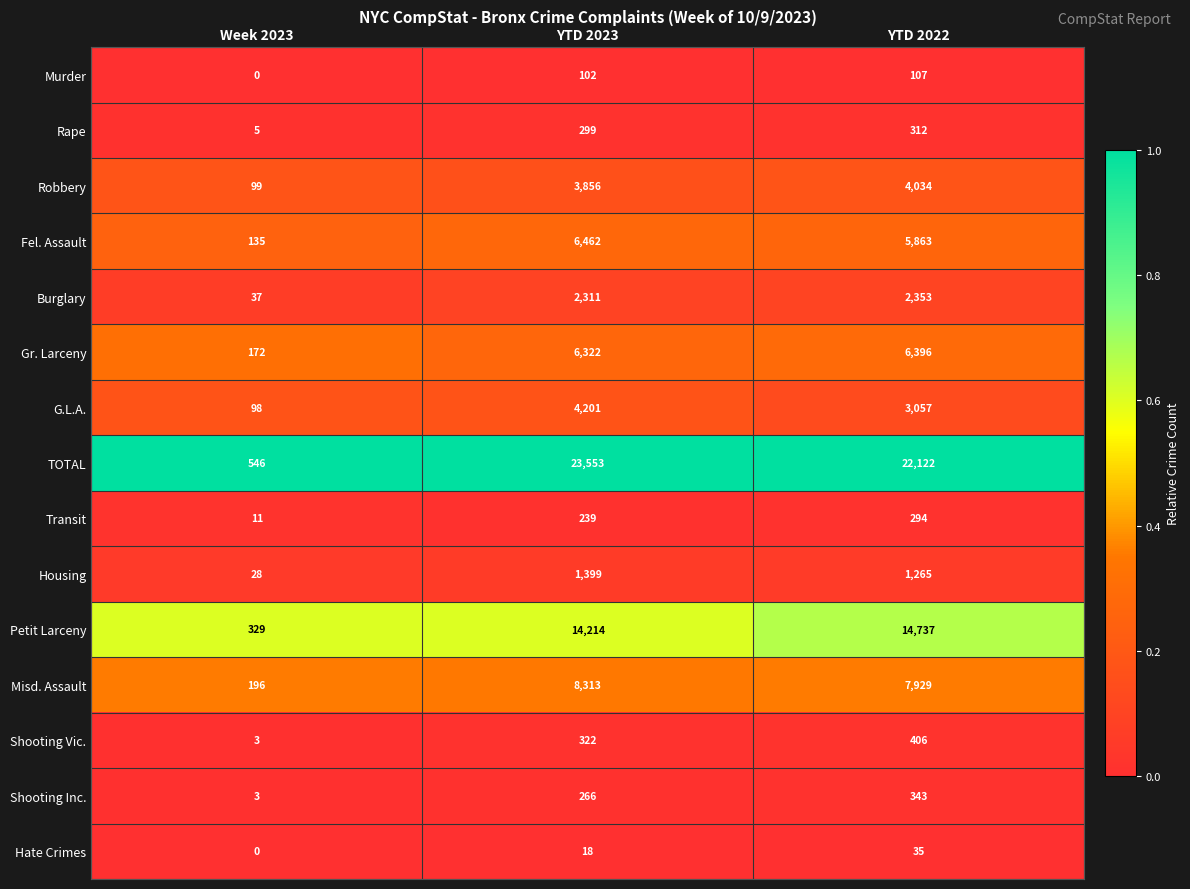

At which label is G.L.A. closest to 2149?

YTD 2022